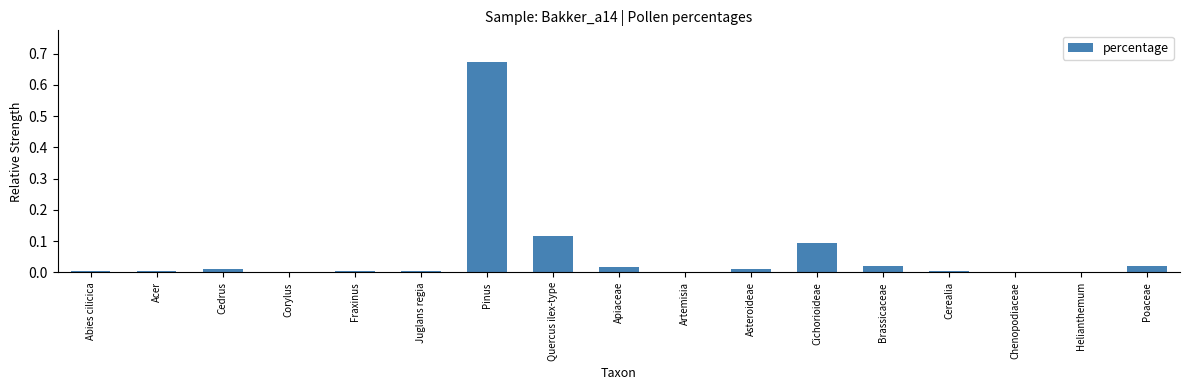

Is it true that the value at Quercus ilex-type is 0.1?

True